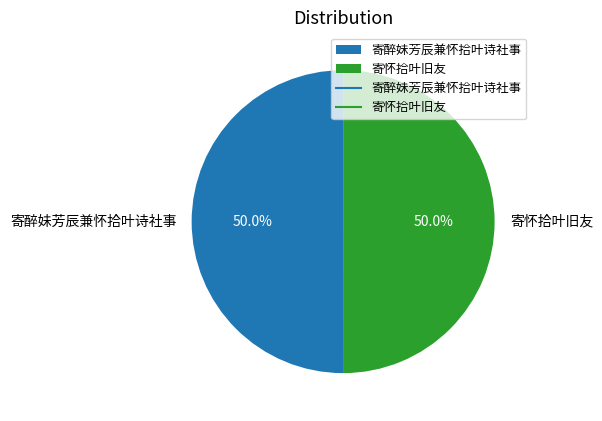

Do 寄怀拾叶旧友 and 寄醉妹芳辰兼怀拾叶诗社事 together represent more than half of the pie?

Yes